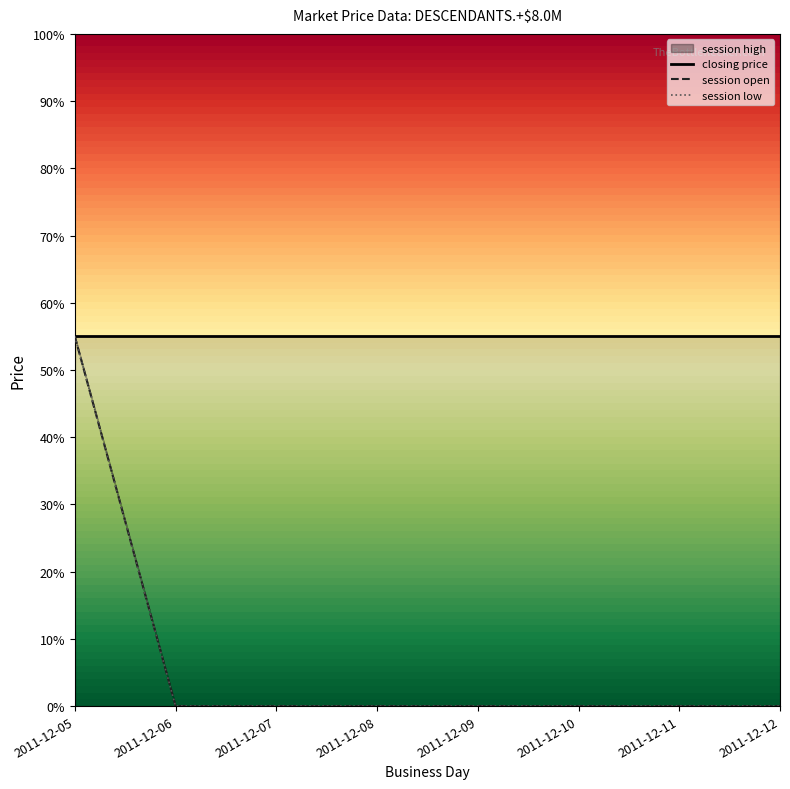

Between 2011-12-12 and 2011-12-05, which is larger?

2011-12-05